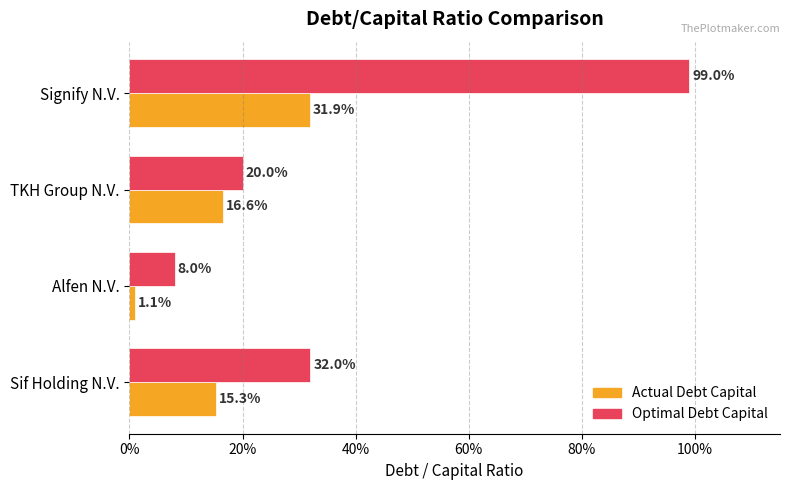

What are all the series names shown in the legend?

Actual Debt Capital, Optimal Debt Capital